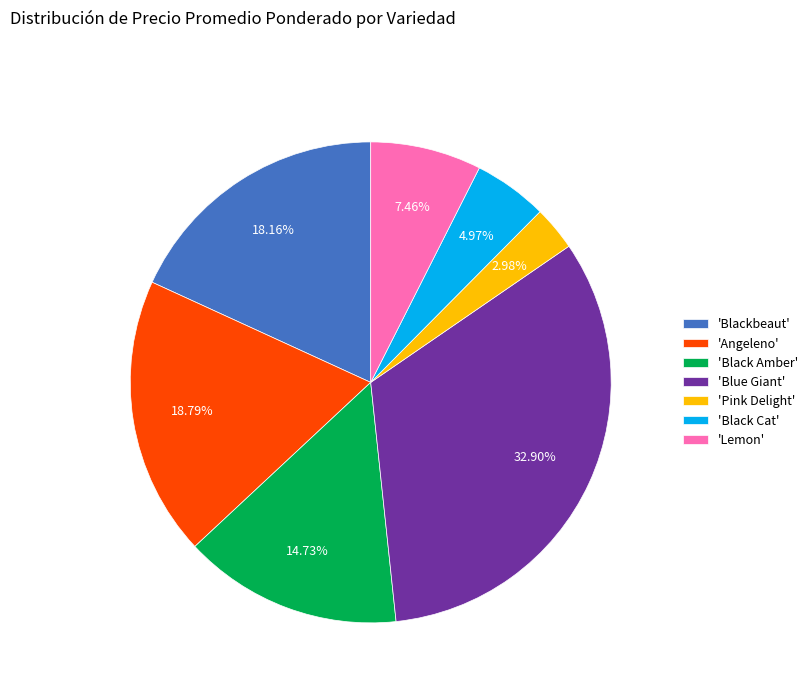

Does 'Black Cat' represent more than half of the total?

No